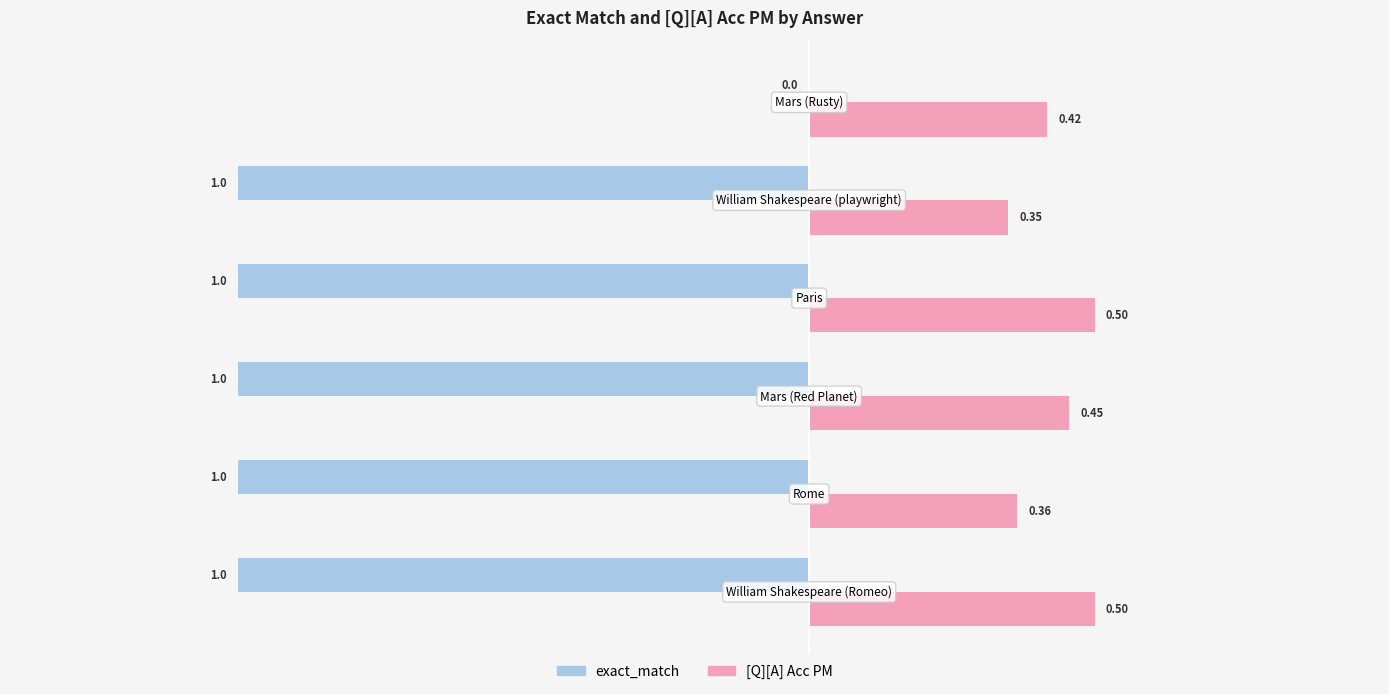

What is the sum of all [Q][A] Acc PM values?

2.6